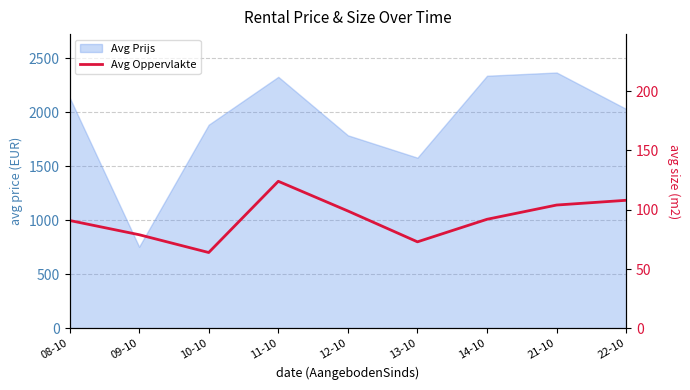

What is the sum of all values?

834